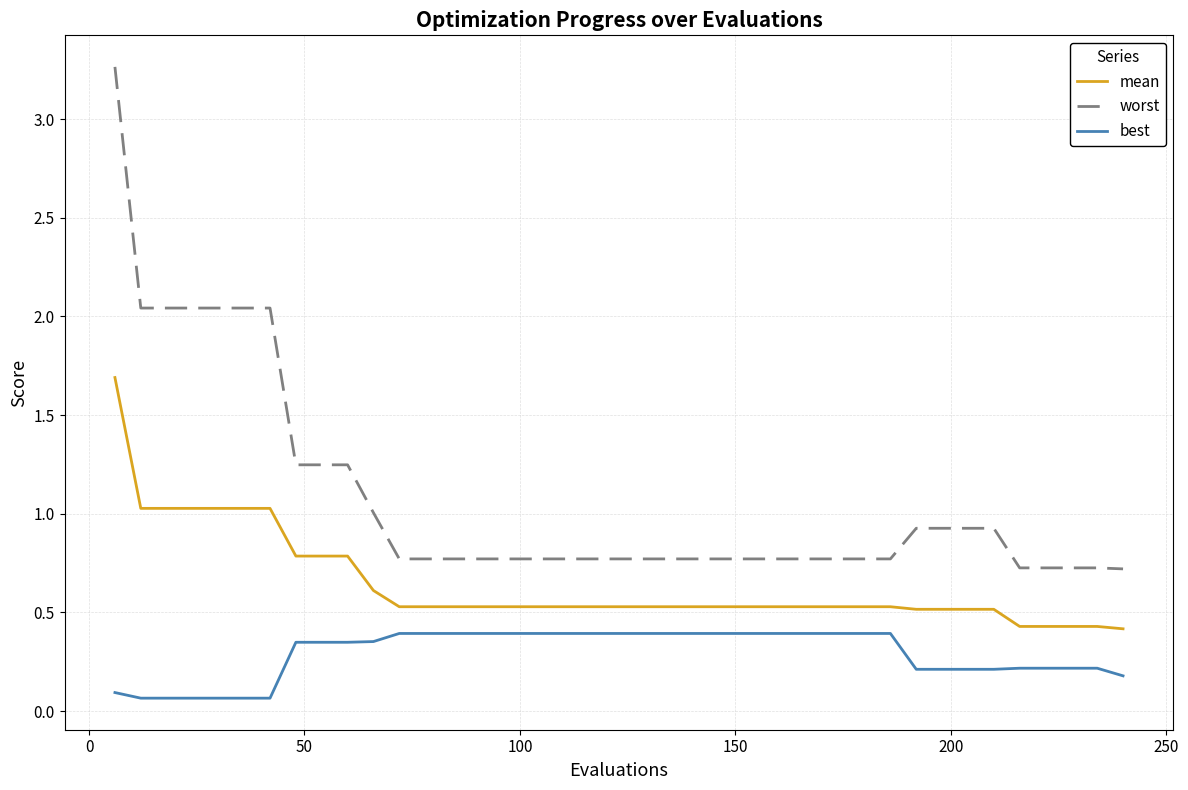

True or false: mean and worst intersect in this chart.

False